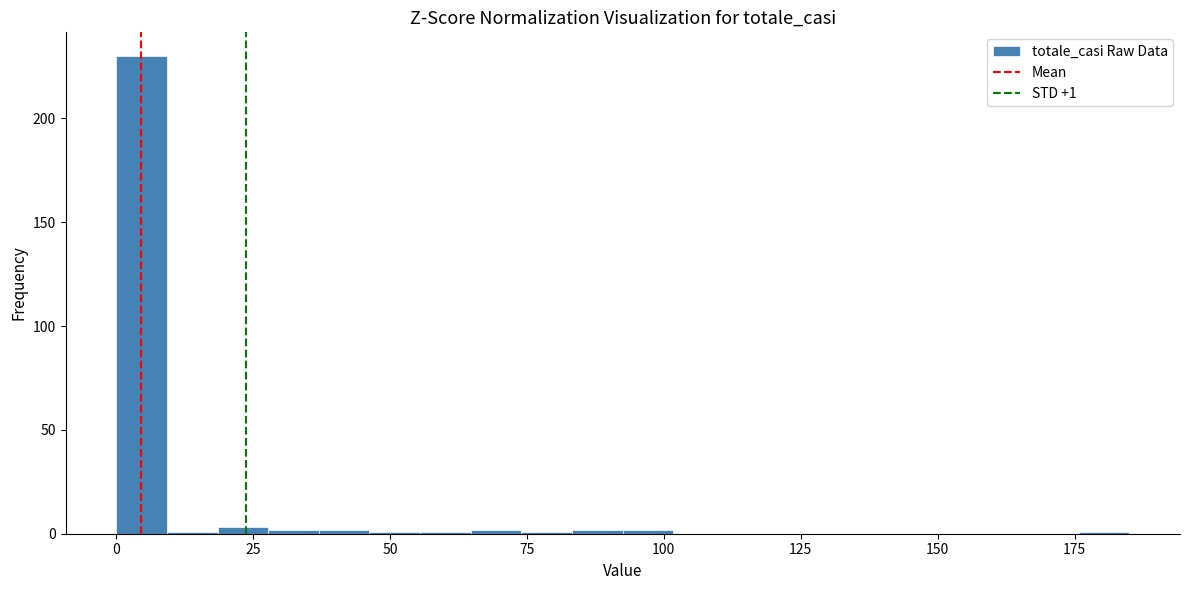

Around what value on the x-axis is the tallest bar? Give the approximate position of its centre, as read against the axis.

5